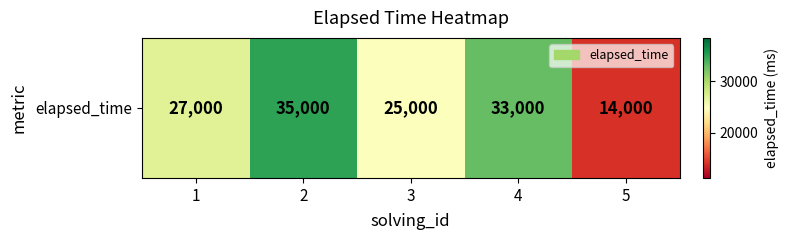

Reading right to left, list all the values displayed in this chart.

14000	33000	25000	35000	27000